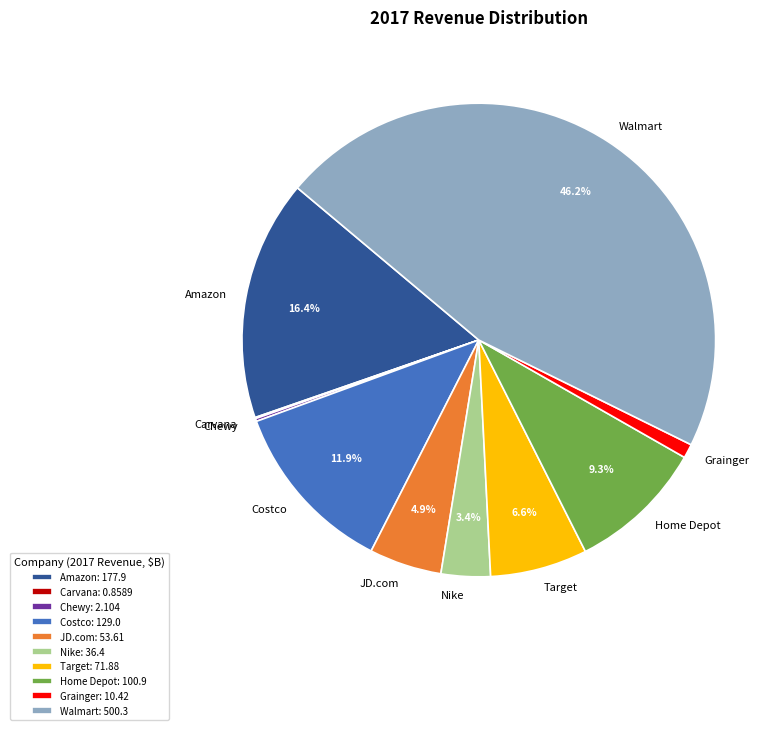

Combined, do Amazon: 177.9 and Grainger: 10.42 account for over 50%?

No